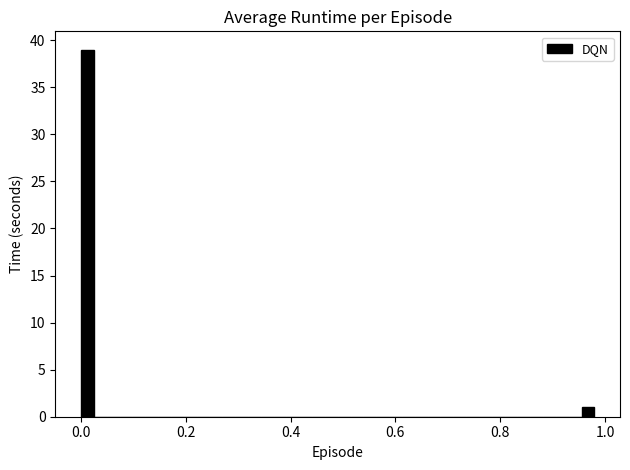

Read against the x-axis, roughly where is the centre of the tallest bar?

0.02